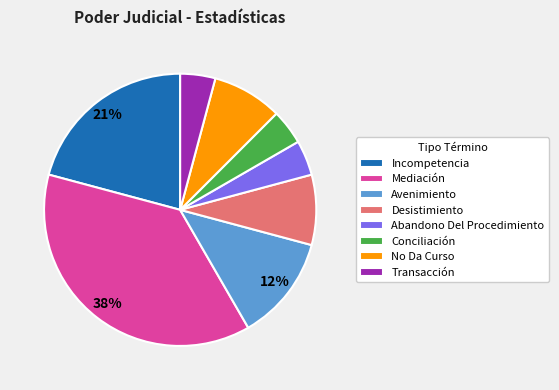

True or false: No Da Curso accounts for 8% of the total.

True